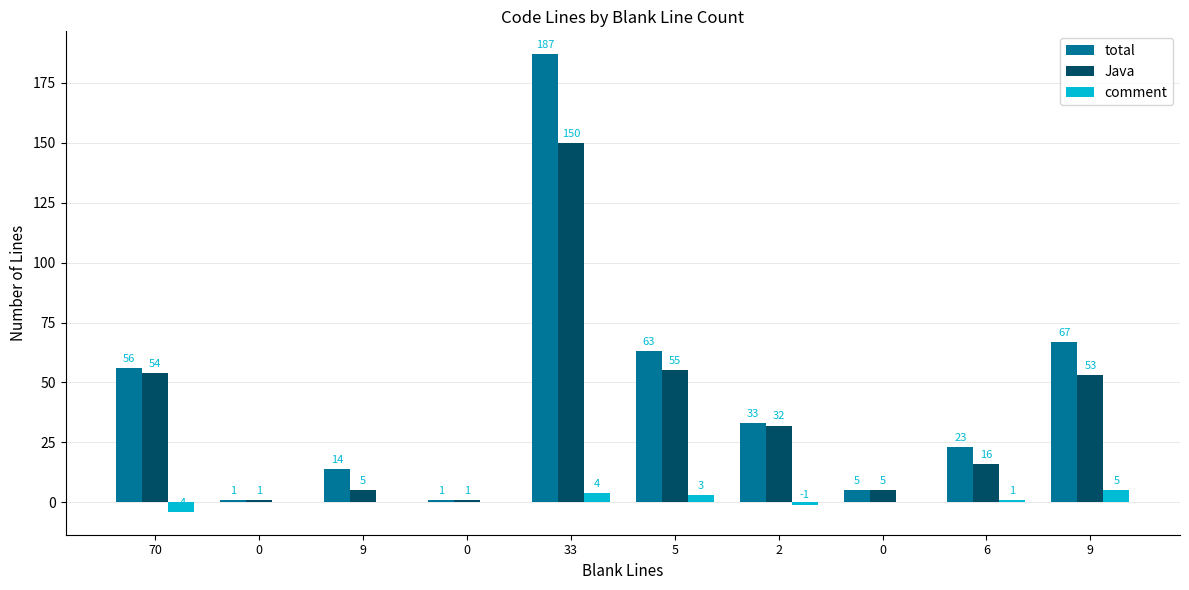

How many groups of bars are there?

10